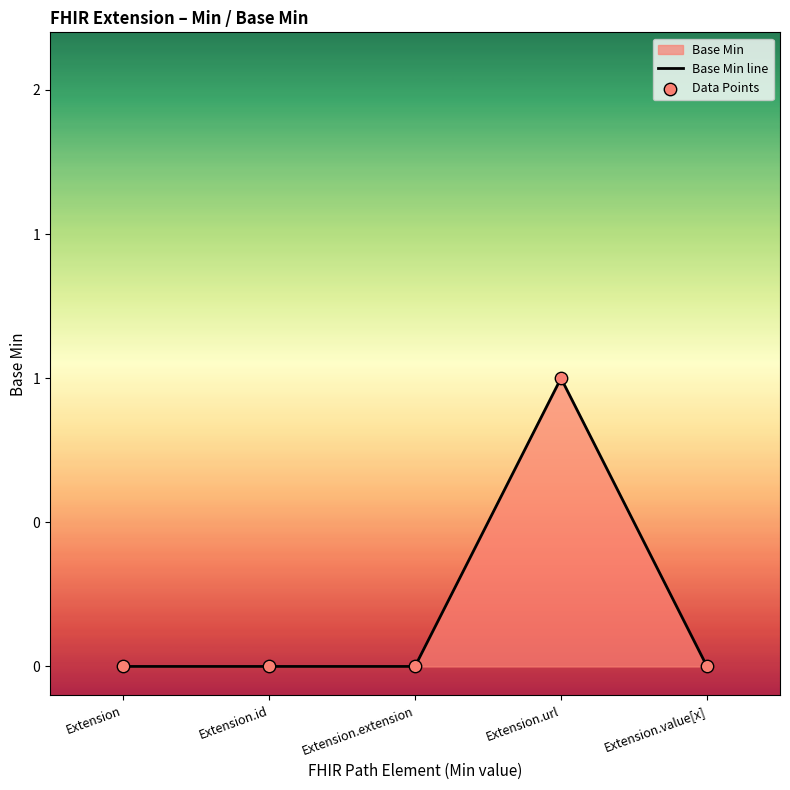

Which series contains the highest Y value?

Base Min line